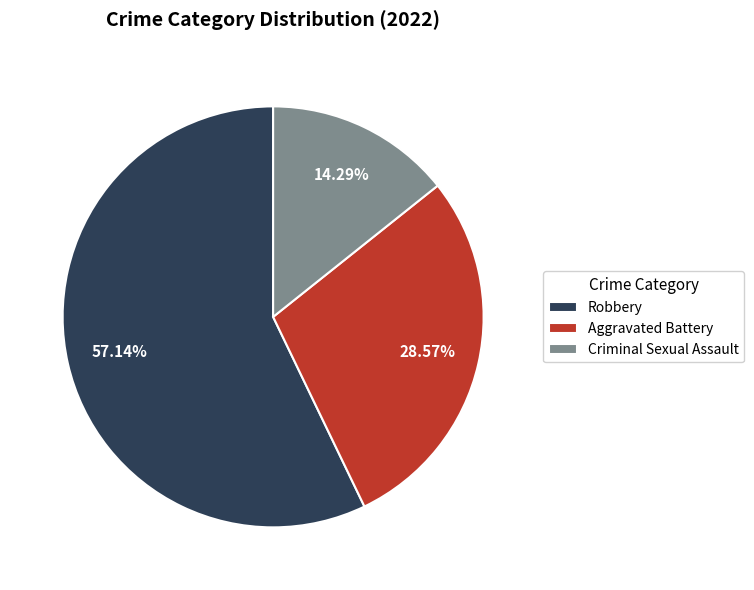

How much of the chart is everything except Robbery?

42.9%